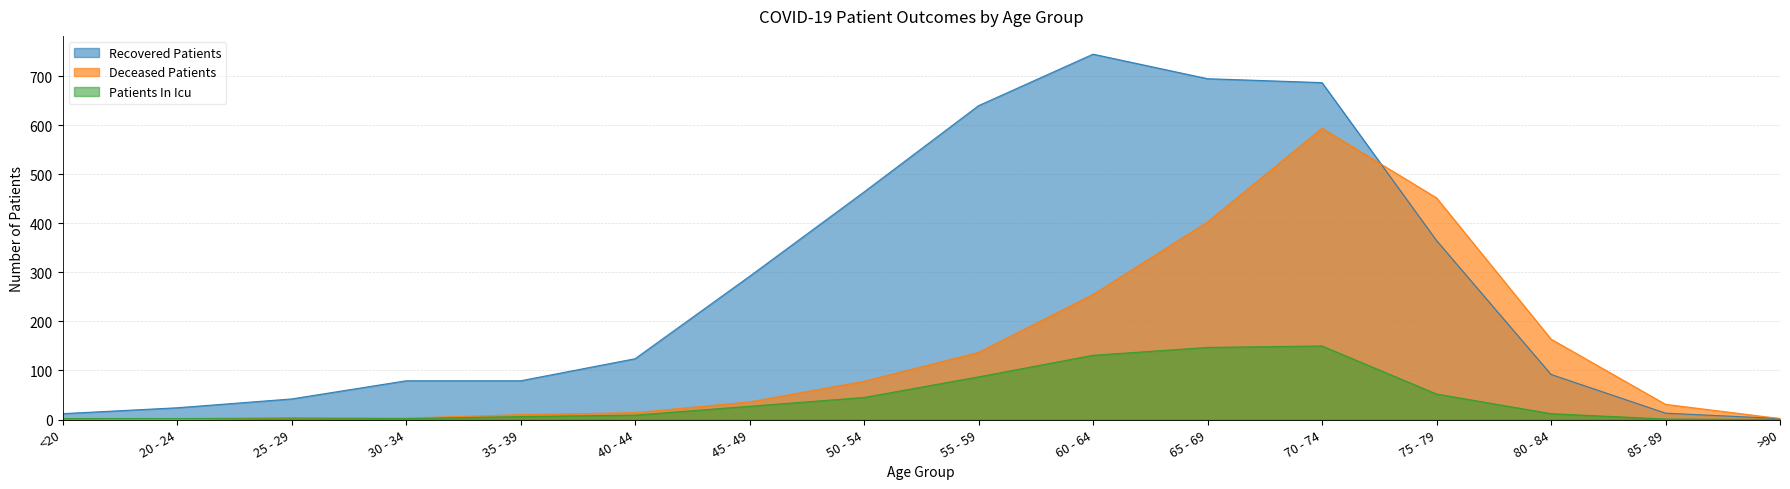

What are all the series names shown in the legend?

Recovered Patients, Deceased Patients, Patients In Icu